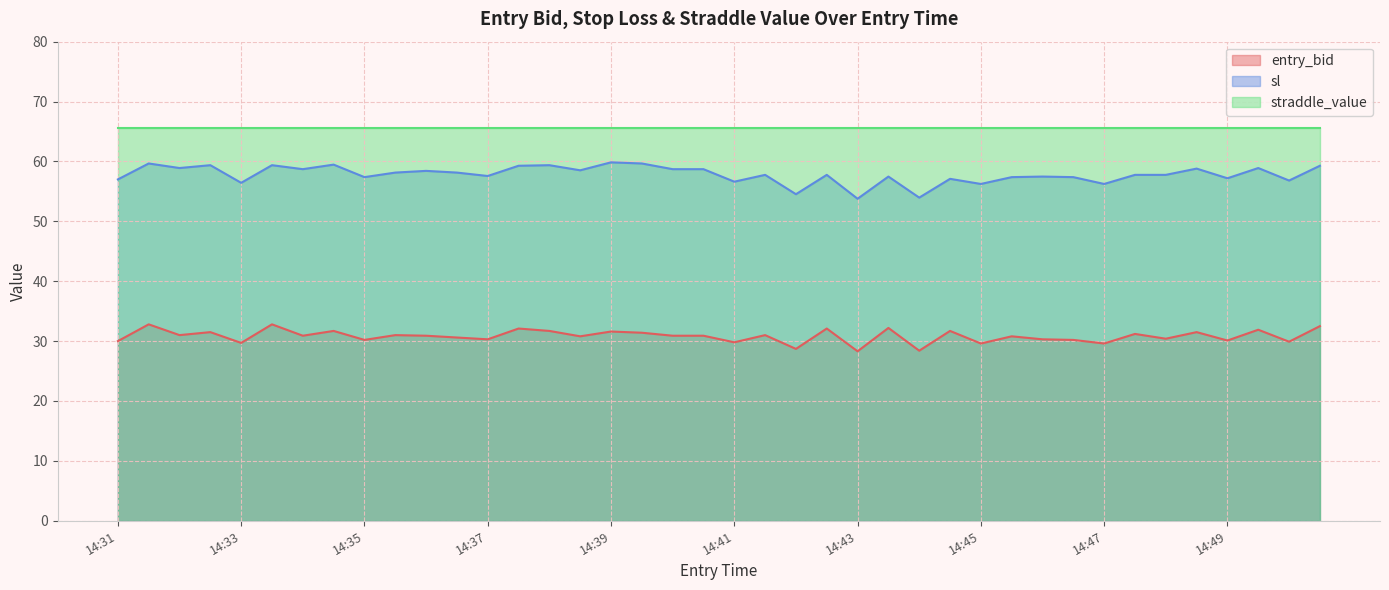

The value of entry_bid at 14:33 is 42.2. True or false?

False